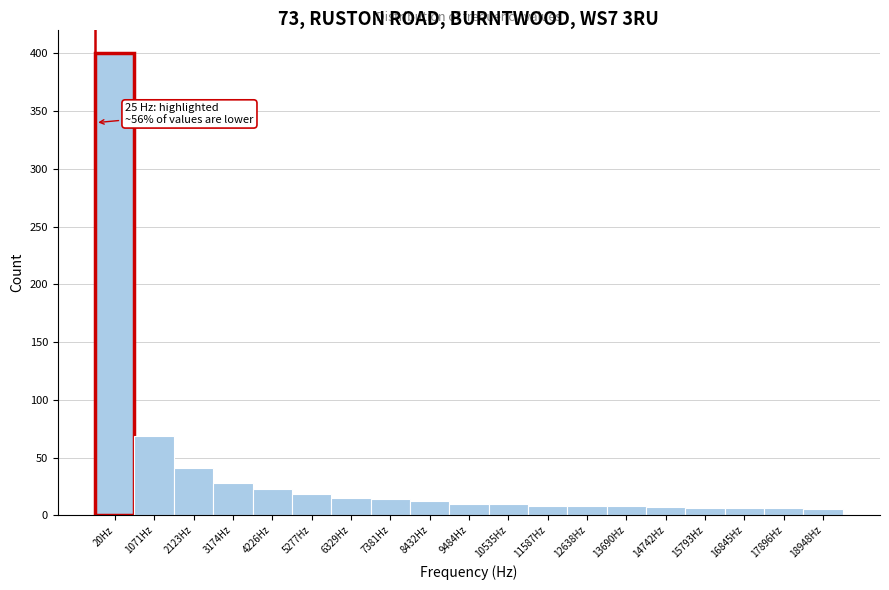

What is the average value?

37